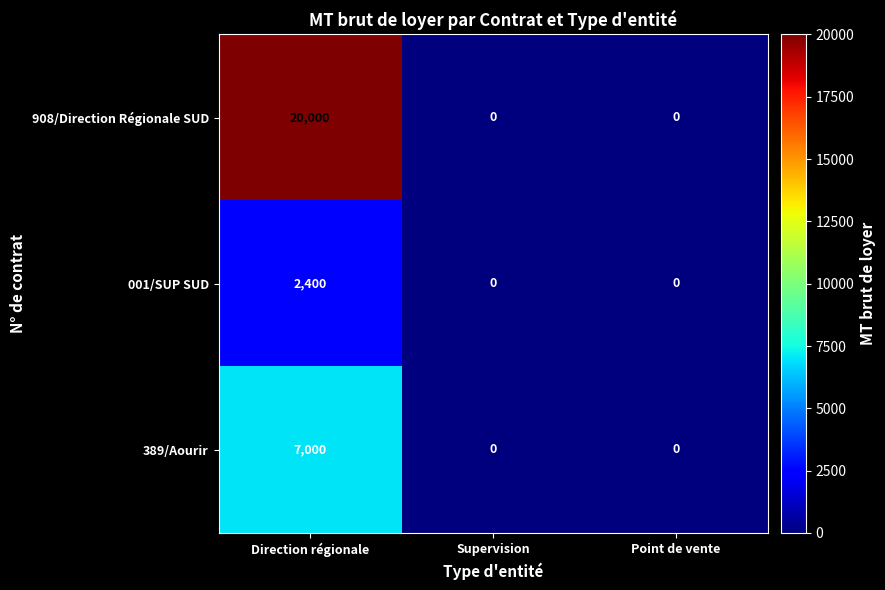

Between Direction régionale and Point de vente, which series saw the biggest shift?

908/Direction Régionale SUD